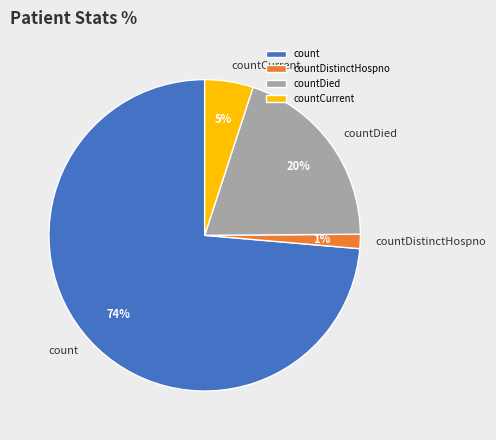

Which category has the biggest portion of the pie?

count